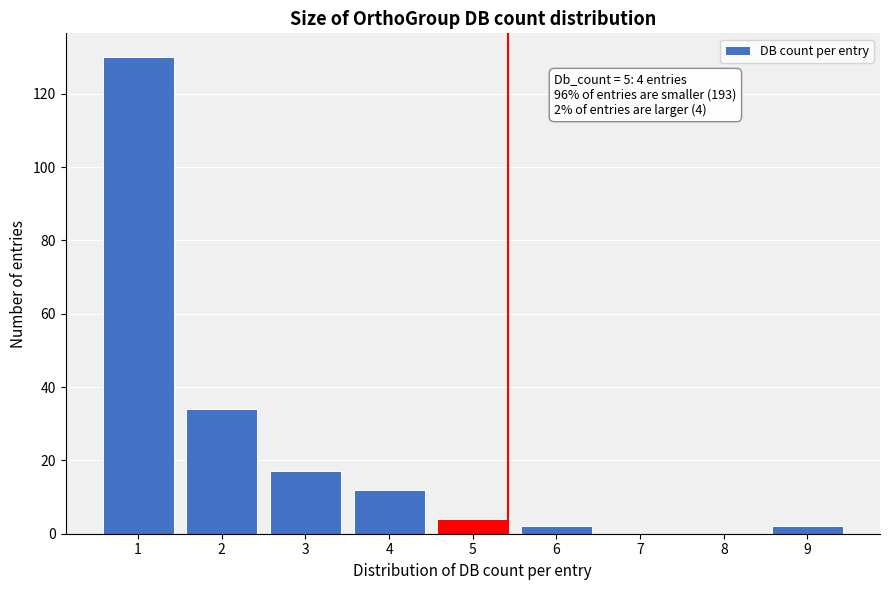

Reading left to right, transcribe all the data shown in this chart.

1=130	2=34	3=17	4=12	5=4	6=2	7=0	8=0	9=2